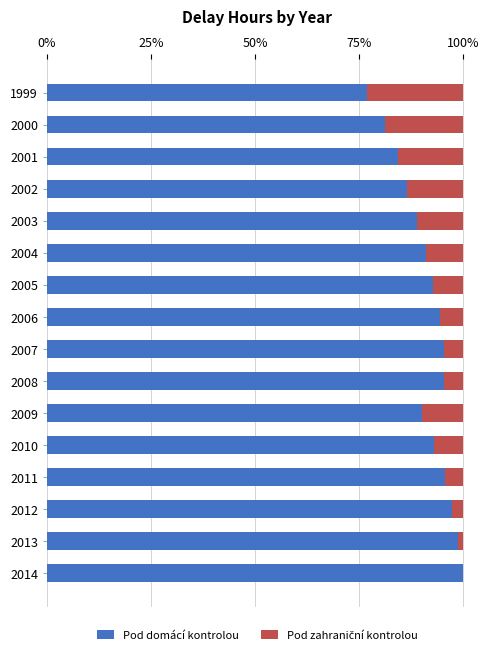

List the series in order of their peak value, highest first.

Pod domácí kontrolou, Pod zahraniční kontrolou